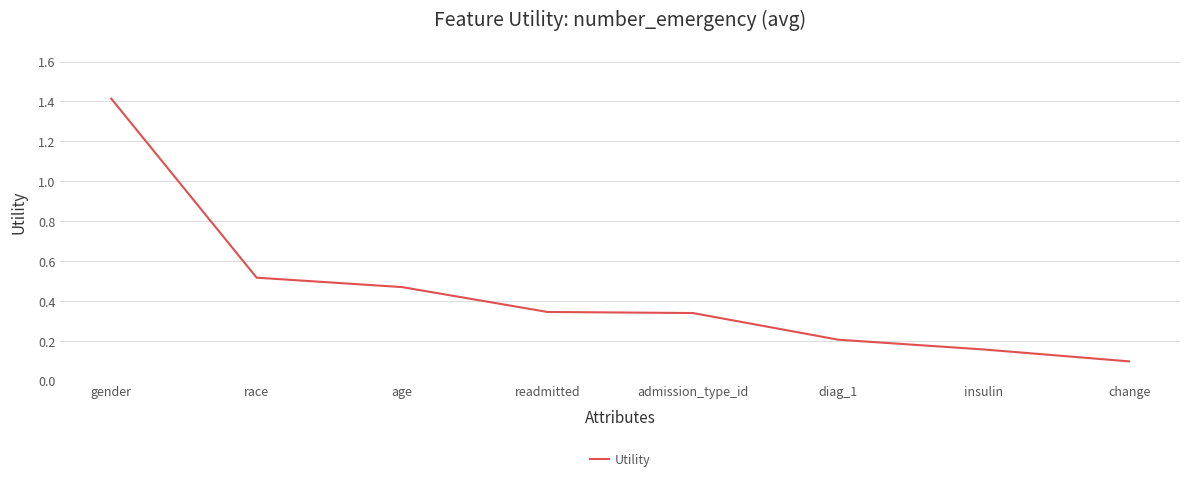

Between diag_1 and race, which is larger?

race